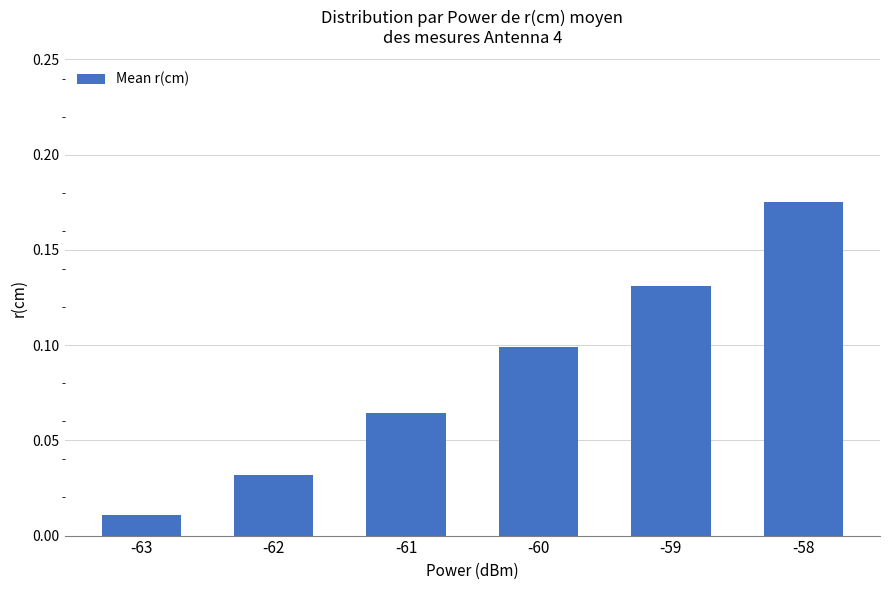

List the labels in order of value, smallest first.

-63, -62, -61, -60, -59, -58